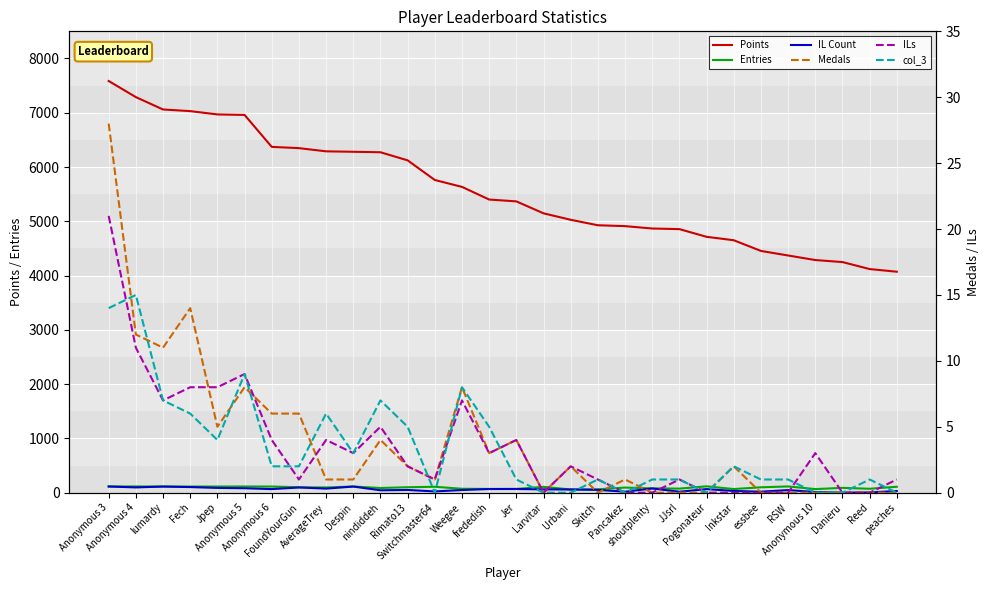

Where is IL Count nearest to the value 57?

Urbani